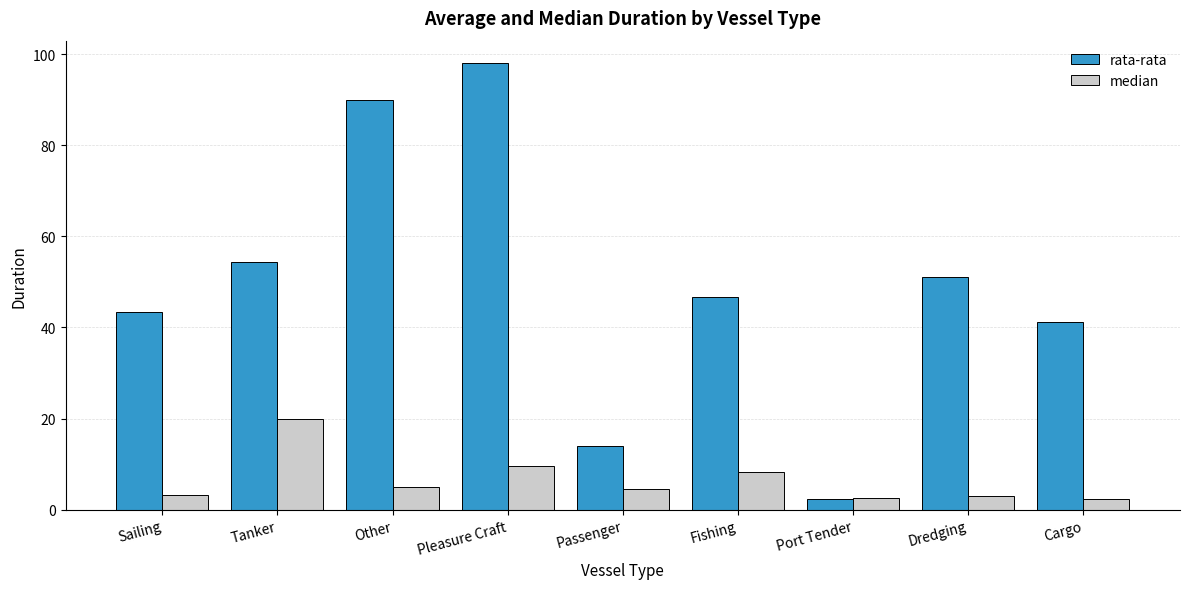

At how many categories does at least one series exceed 17?

7